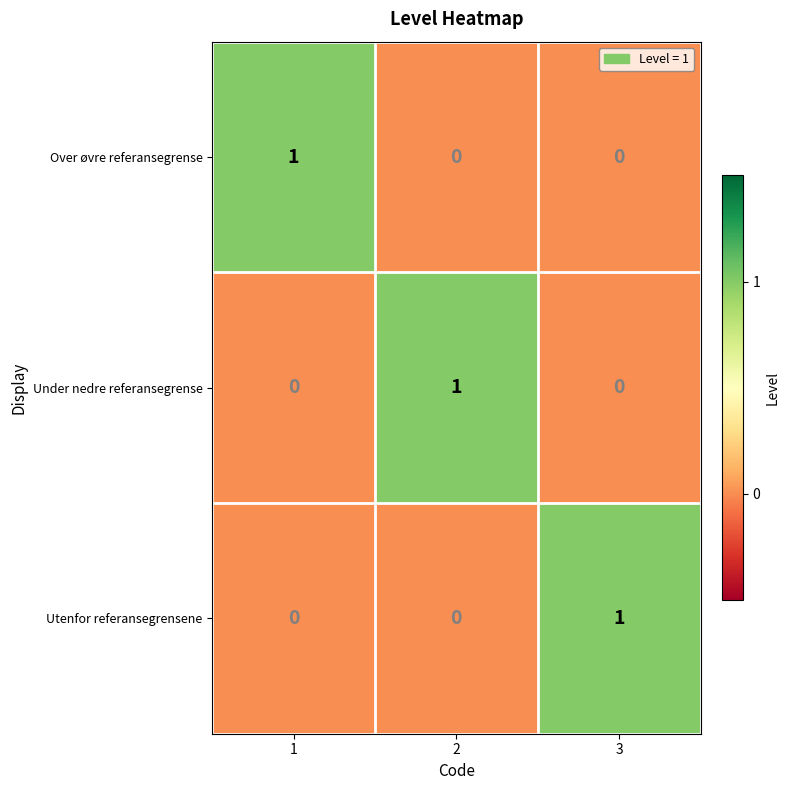

True or false: Under nedre referansegrense has a value of 0 at 1.

True